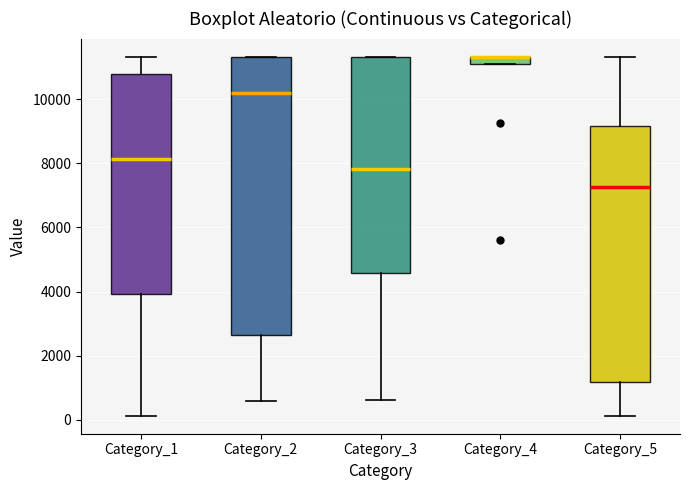

Where is the lower edge of the box for Category_4 on the y-axis? The values are not printed on the chart, so give them approximately, as read against the axis.

11200